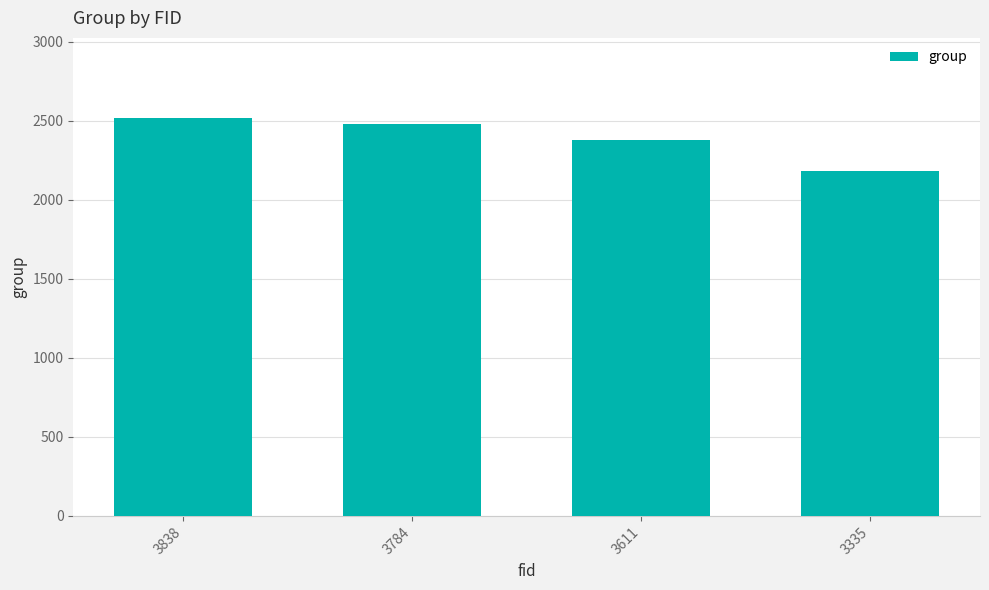

True or false: the data shows 2375 at 3611.

True